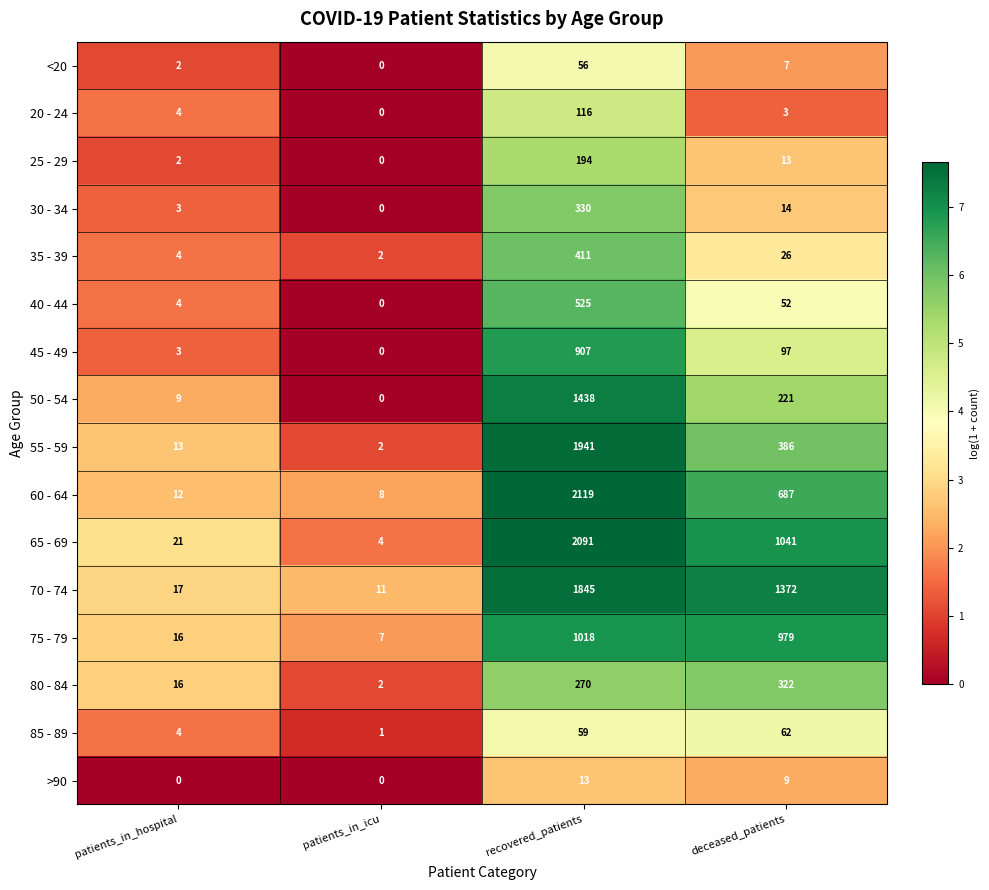

What is the average value of the 35 - 39 series?

111